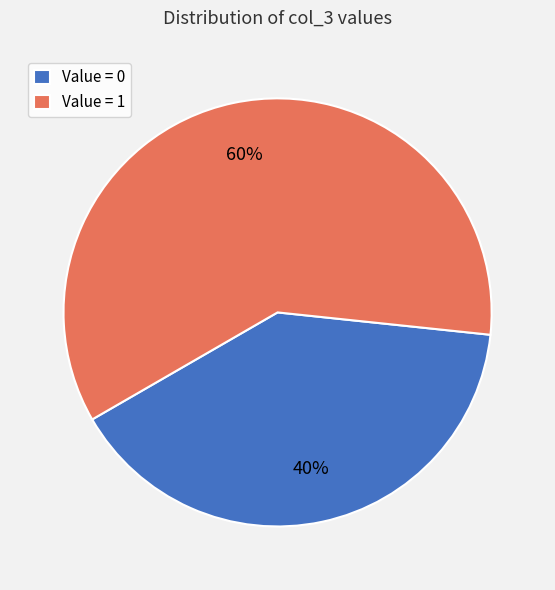

Do Value = 0 and Value = 1 together represent more than half of the pie?

Yes